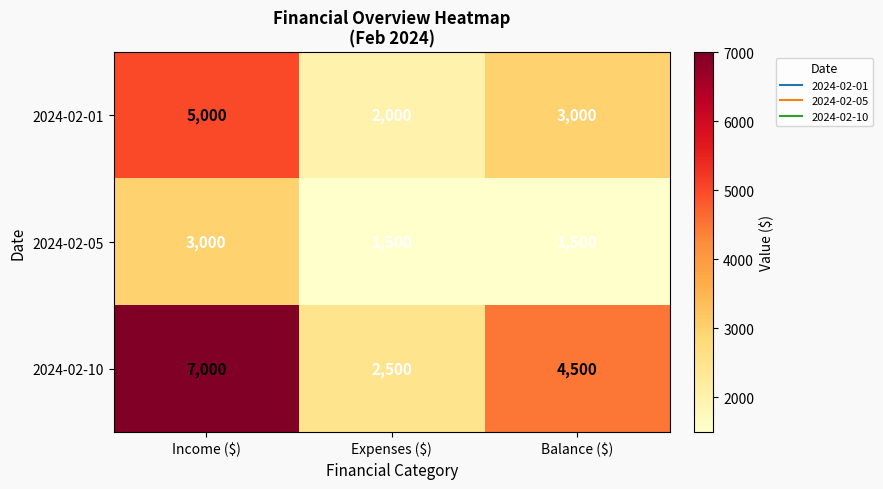

What is the average value of the 2024-02-01 series?

3333